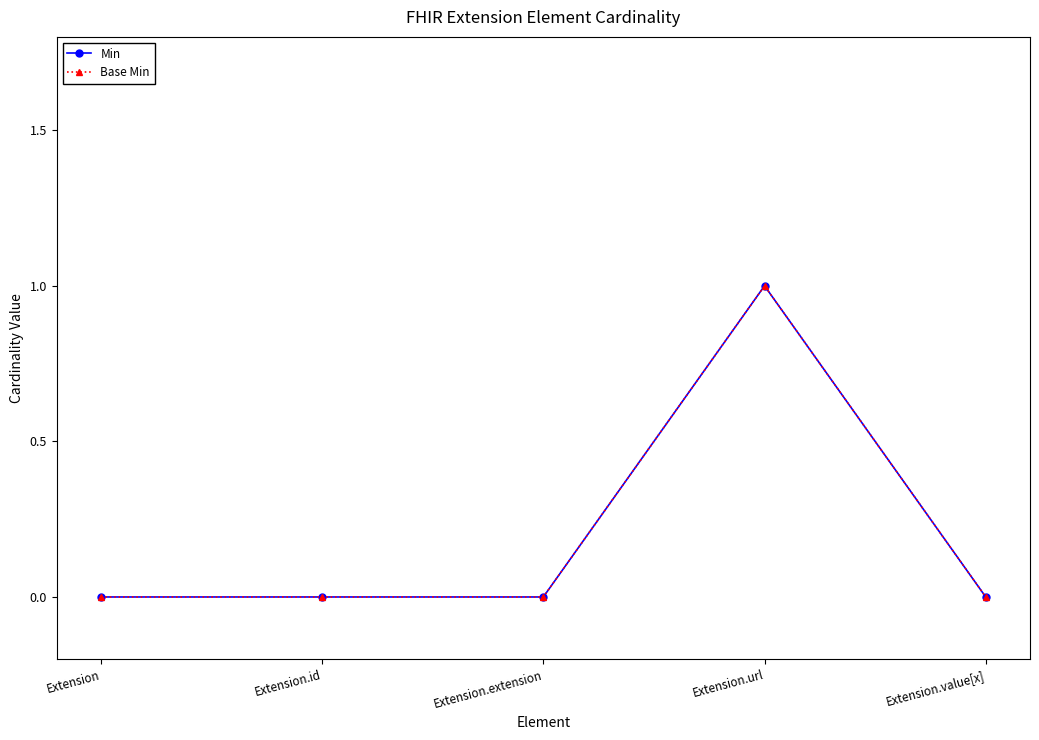

At which label does Base Min reach its peak?

Extension.url